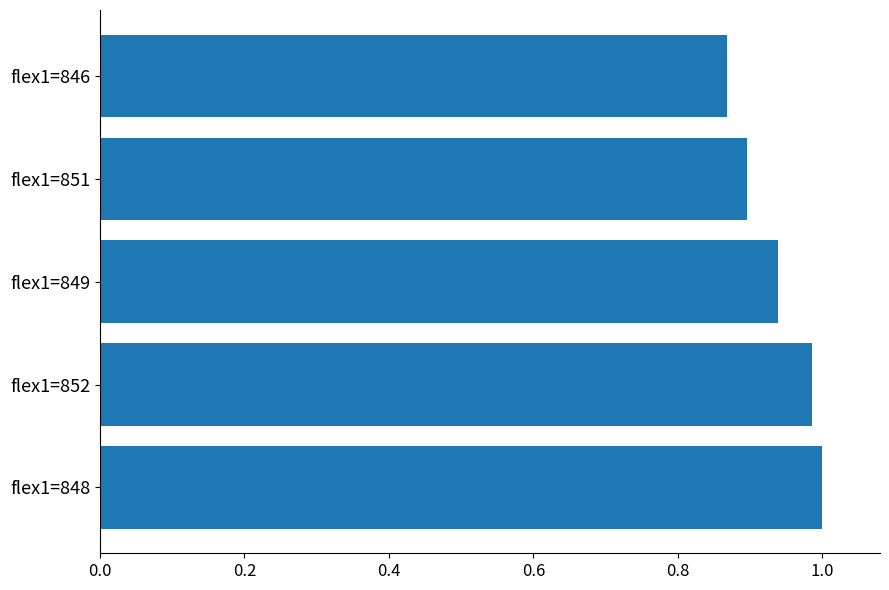

True or false: the data shows 1.7 at flex1=852.

False